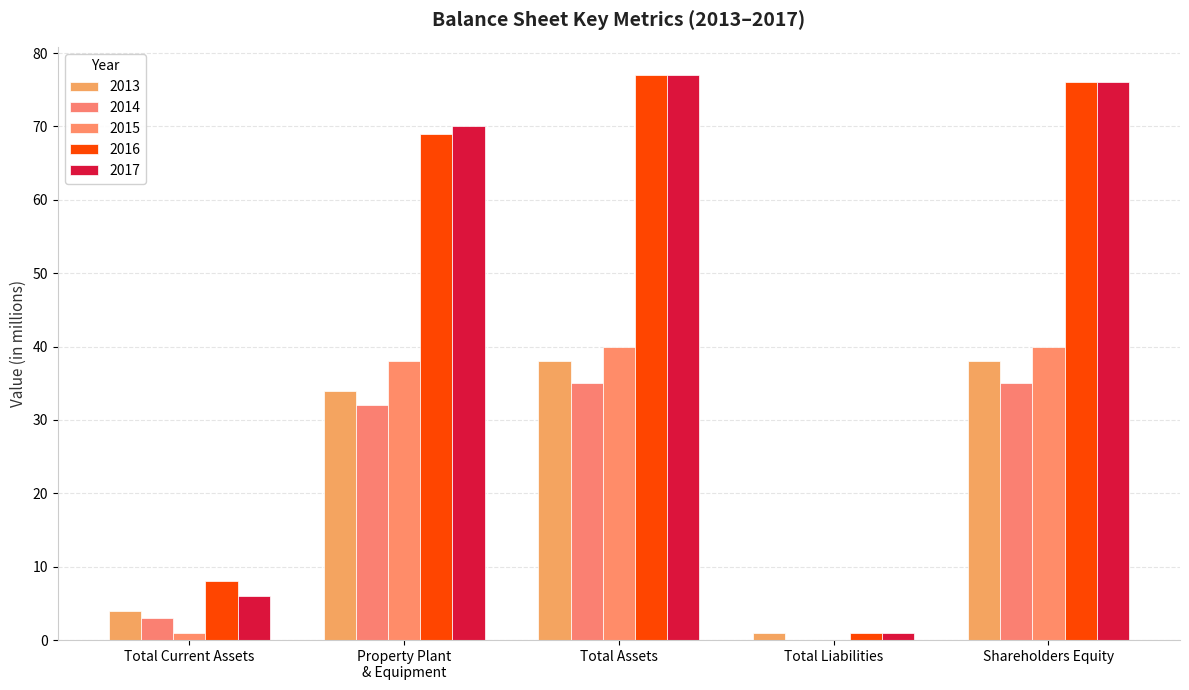

Reading left to right, what are all the values shown in this chart?

2013: Total Current Assets=4	Property Plant
& Equipment=34	Total Assets=38	Total Liabilities=1	Shareholders Equity=38
2014: Total Current Assets=3	Property Plant
& Equipment=32	Total Assets=35	Total Liabilities=0	Shareholders Equity=35
2015: Total Current Assets=1	Property Plant
& Equipment=38	Total Assets=40	Total Liabilities=0	Shareholders Equity=40
2016: Total Current Assets=8	Property Plant
& Equipment=69	Total Assets=77	Total Liabilities=1	Shareholders Equity=76
2017: Total Current Assets=6	Property Plant
& Equipment=70	Total Assets=77	Total Liabilities=1	Shareholders Equity=76